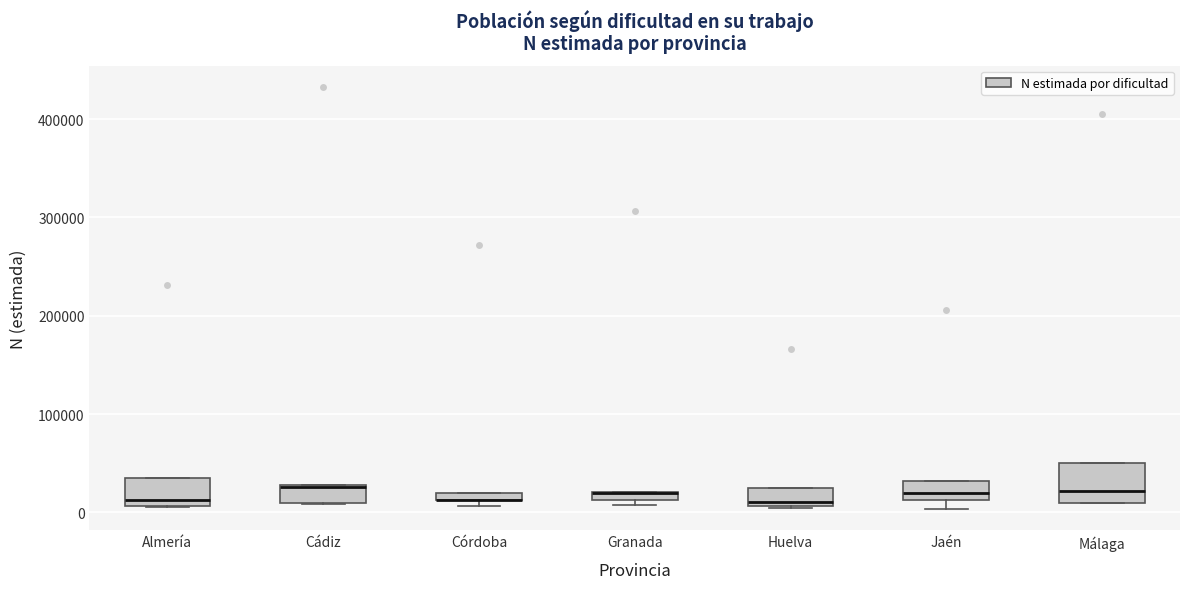

Where is the upper edge of the box for Granada on the y-axis? The values are not printed on the chart, so give them approximately, as read against the axis.

20000